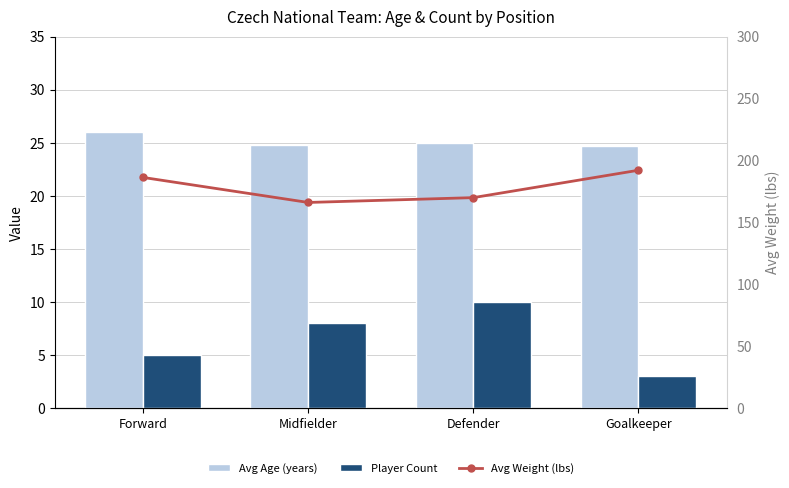

At how many categories does at least one series exceed 149?

4